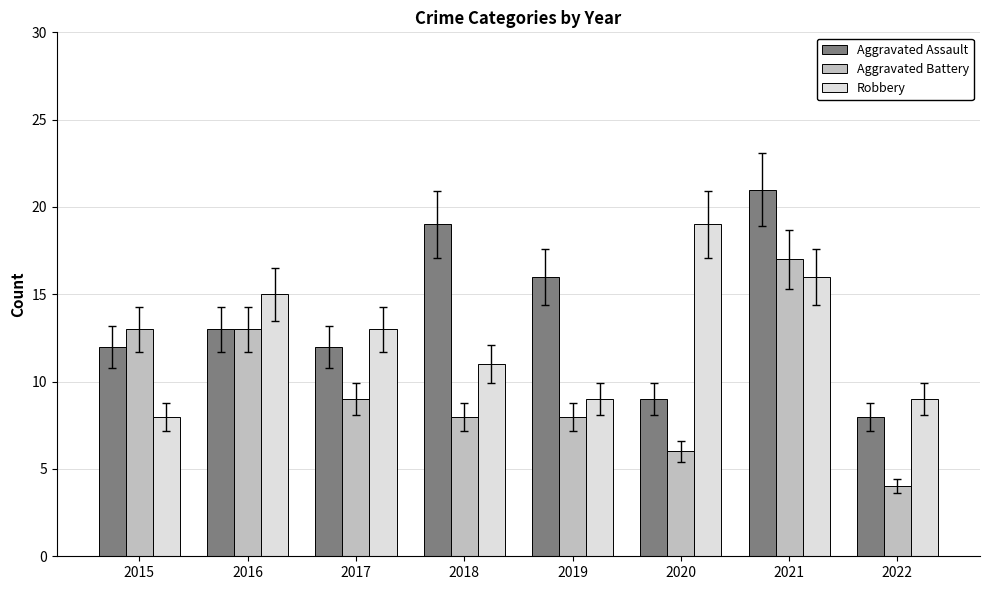

How many data points in Robbery are less than 13?

4